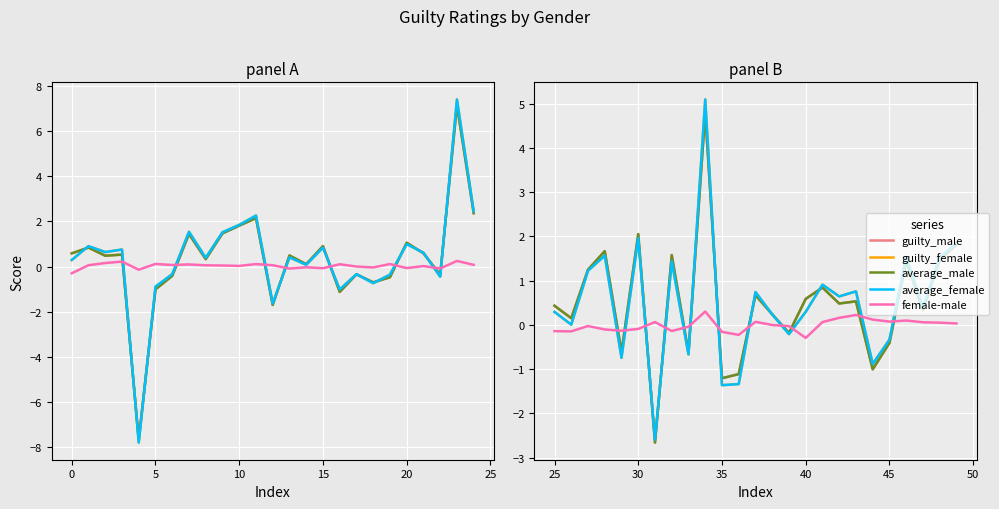

After their last crossing, which series has the higher values: average_male or guilty_female?

guilty_female